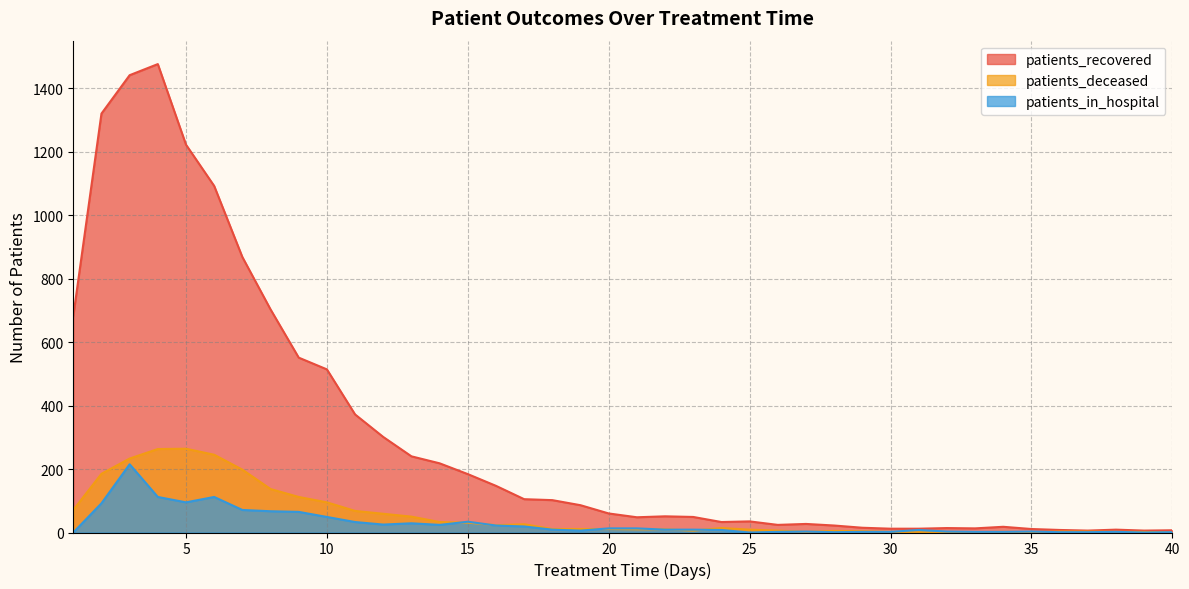

At which category does patients_deceased reach its first local valley?

16